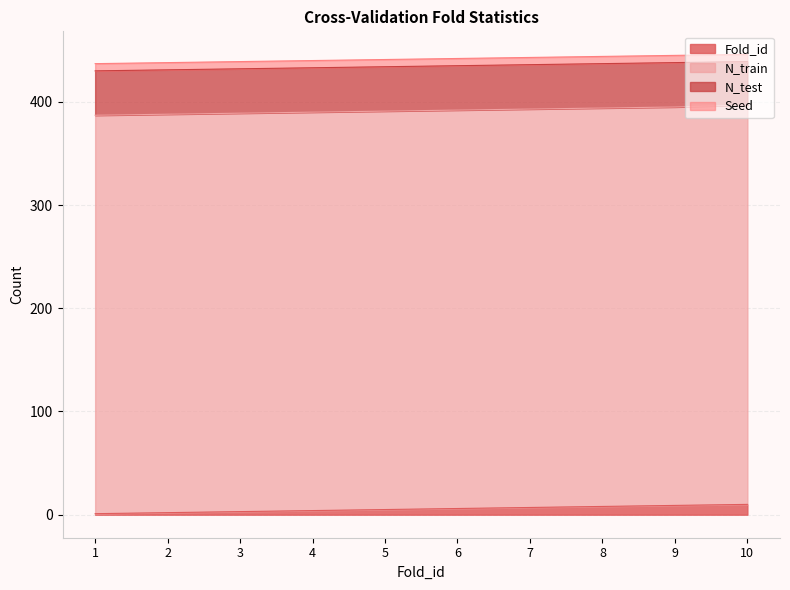

Read the N_train value at 9.

386